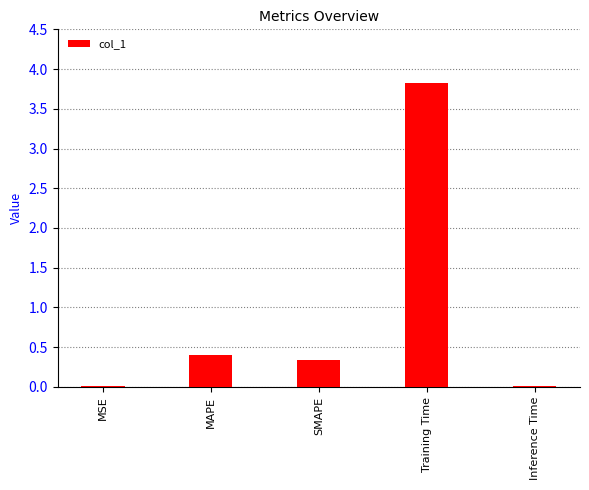

Where is the data nearest to the value 1?

MAPE